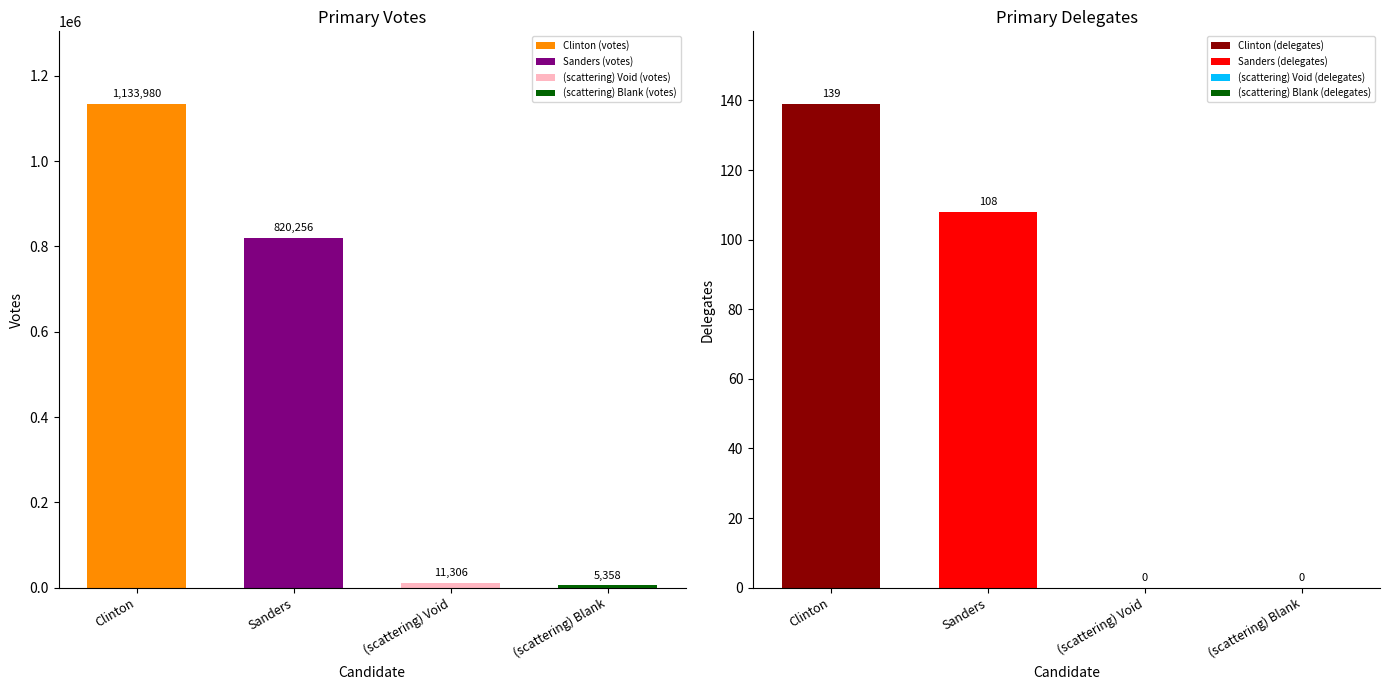

Reading left to right, transcribe all the data shown in this chart.

votes: Clinton=1133980	Sanders=820256	(scattering) Void=11306	(scattering) Blank=5358
delegates: Clinton=139	Sanders=108	(scattering) Void=0	(scattering) Blank=0